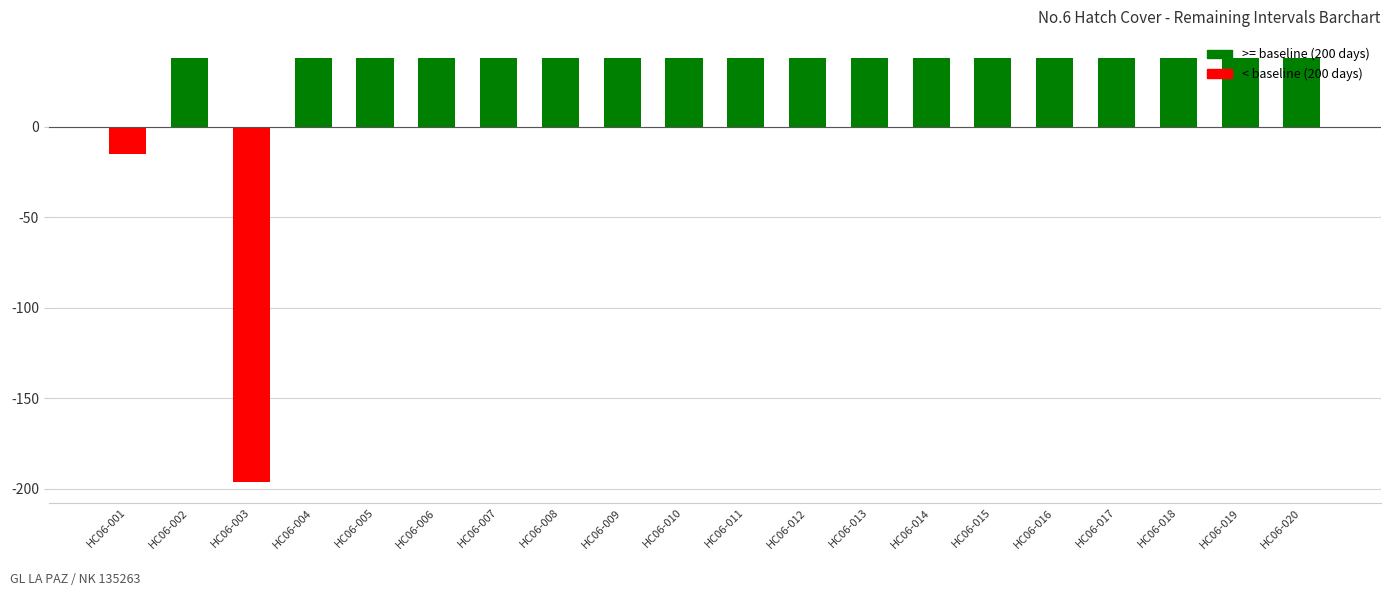

Which category has the lowest value across all series?

HC06-003